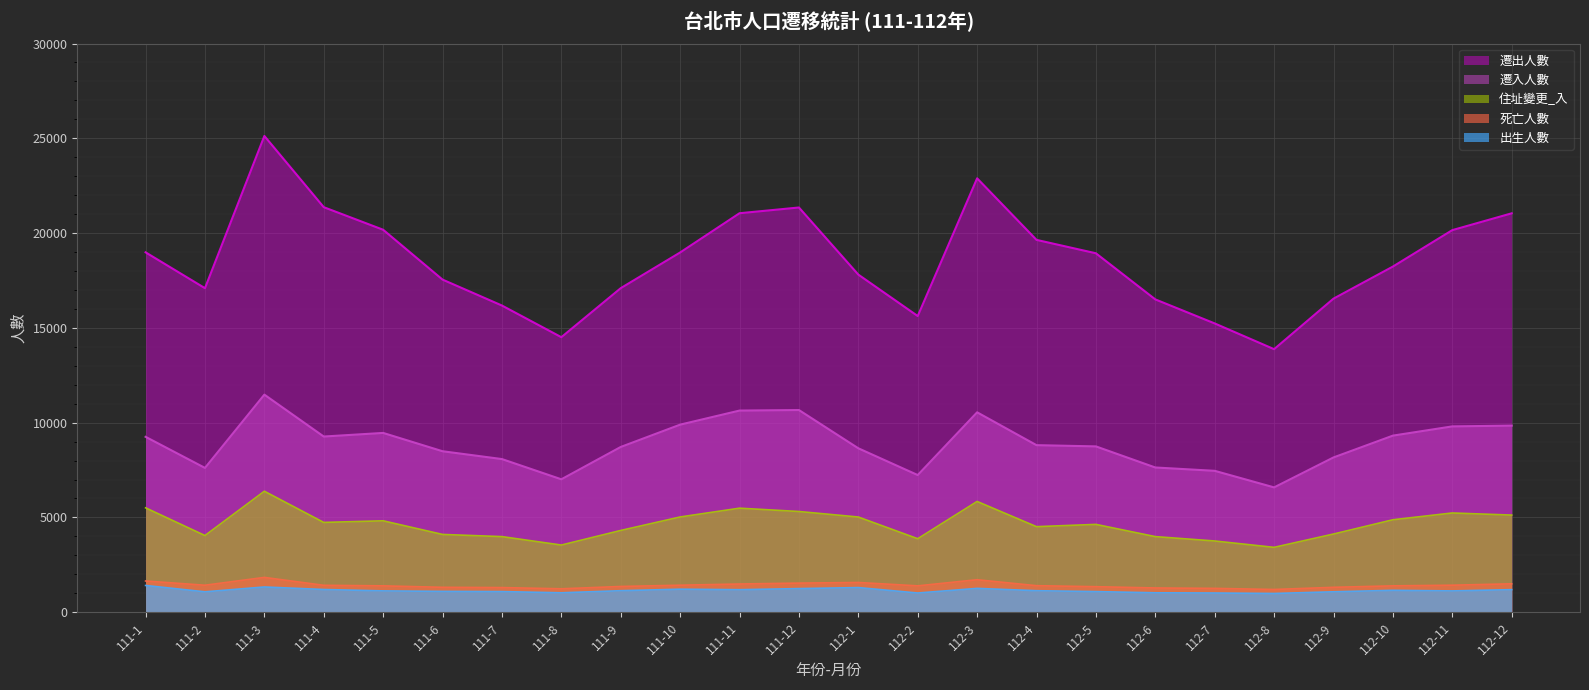

How many data points in 出生人數 are above 1134?

10